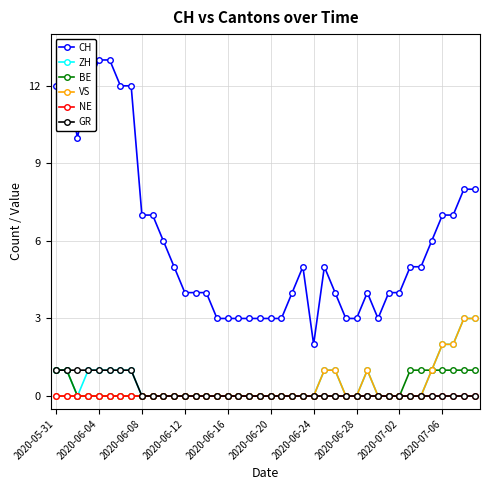

Does the chart display data point markers on the line(s)?

Yes